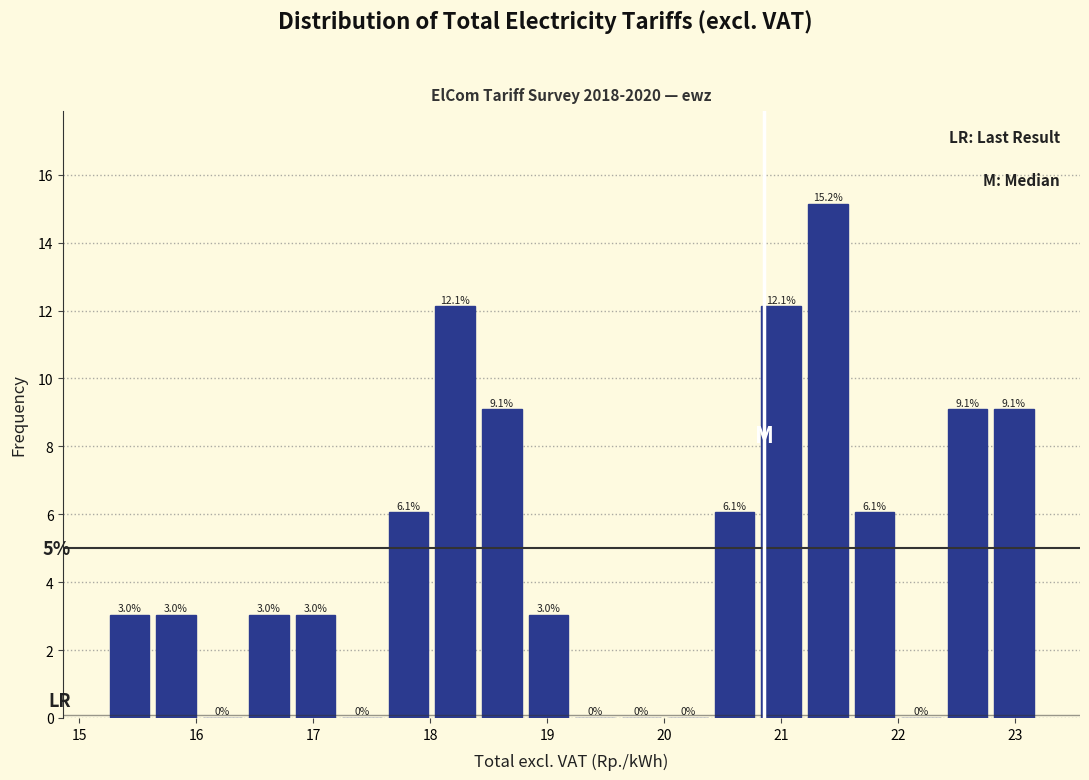

Around what value on the x-axis is the tallest bar? Give the approximate position of its centre, as read against the axis.

21.4